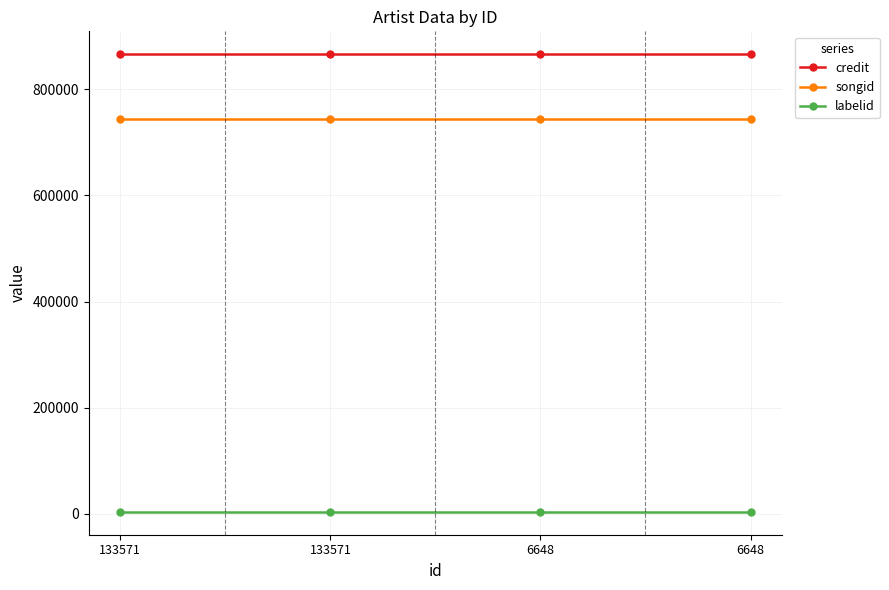

Is it true that credit equals 865958 at 133571?

True